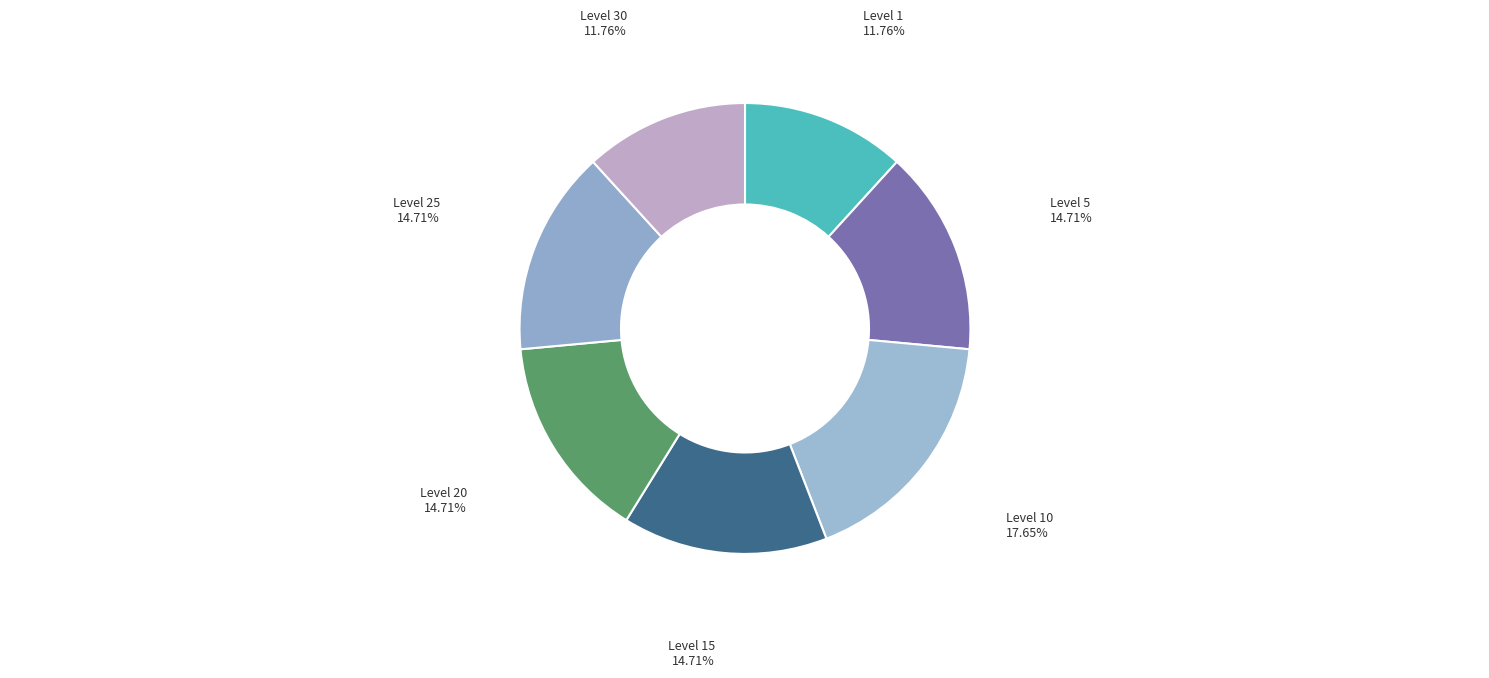

What is the largest slice in the pie chart?

Level 10